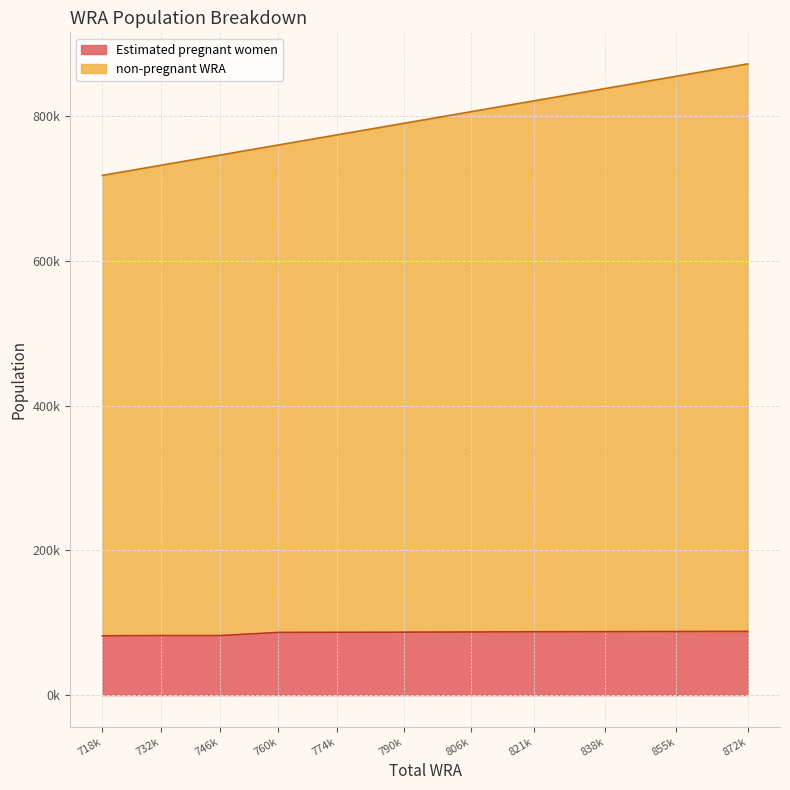

Between 806k and 821k, which series saw the biggest shift?

non-pregnant WRA